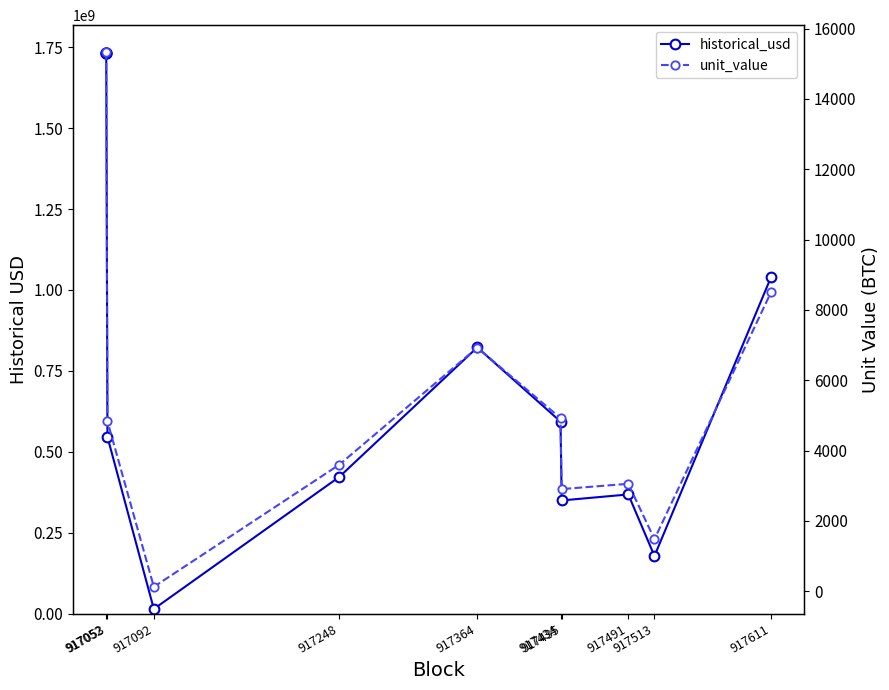

Rank the series by their average value, from lowest to highest.

unit_value, historical_usd